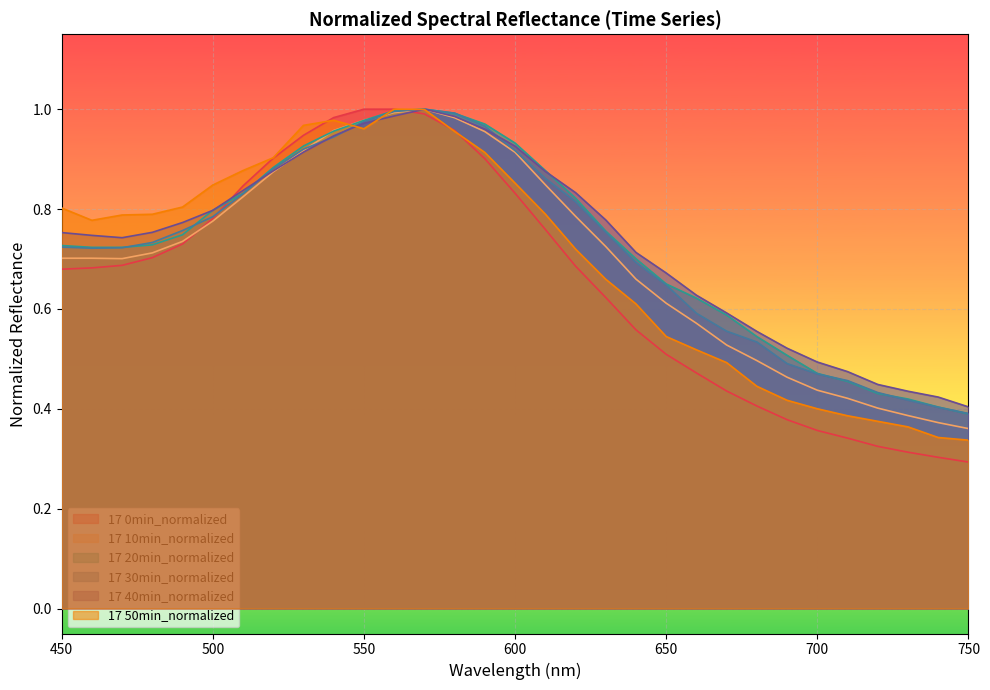

What is the difference between the second highest and second lowest values in the 17 30min_normalized series?

0.6